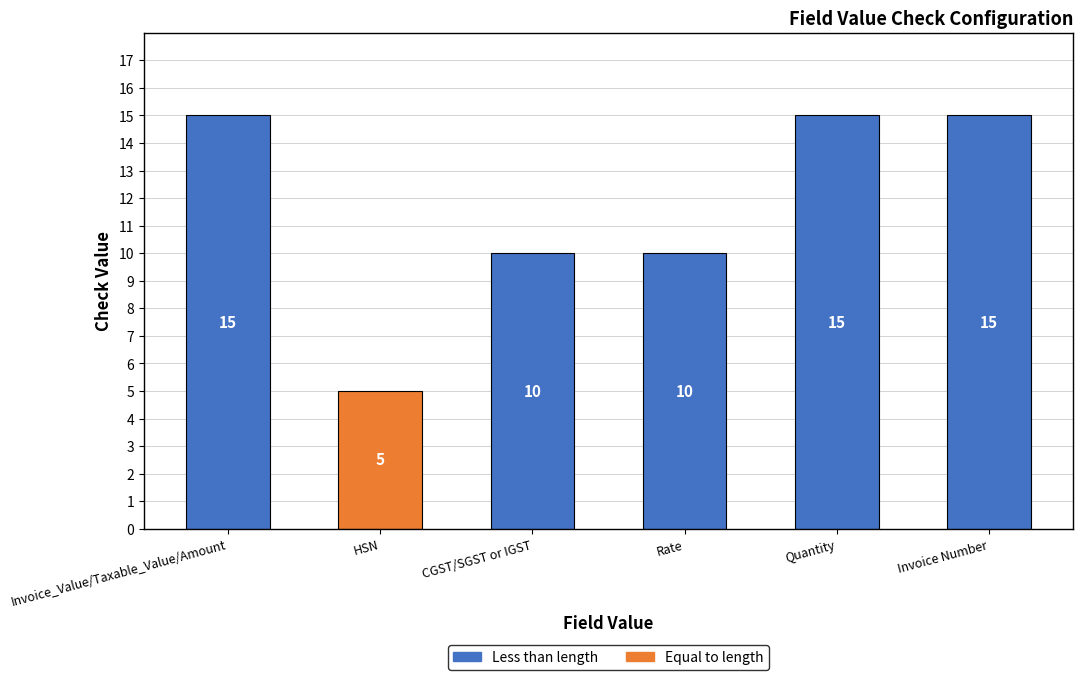

Reading right to left, transcribe all the data shown in this chart.

15	15	10	10	5	15